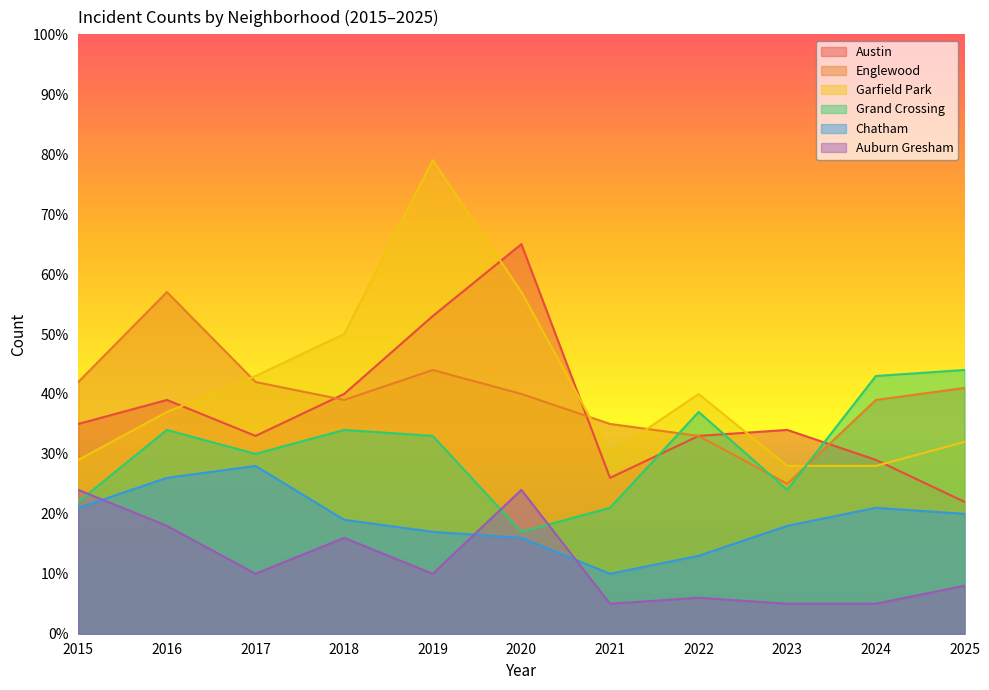

In Grand Crossing, how many points are higher than both neighbors (excluding endpoints)?

3